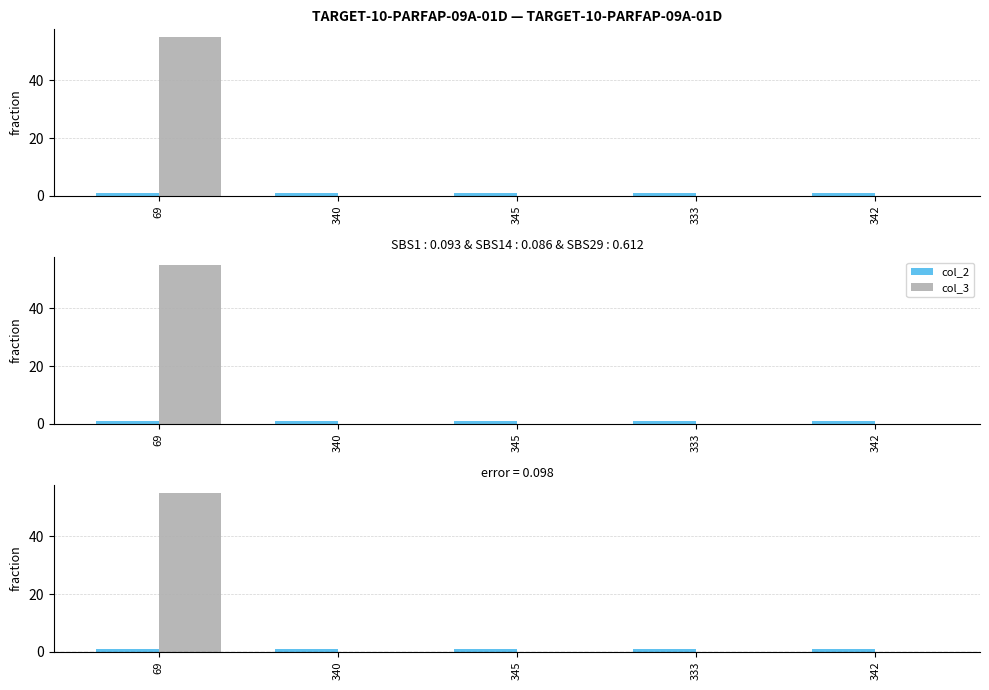

Reading right to left, extract all data points from this chart.

col_2: 1	1	1	1	1
col_3: 0	0	0	0	55